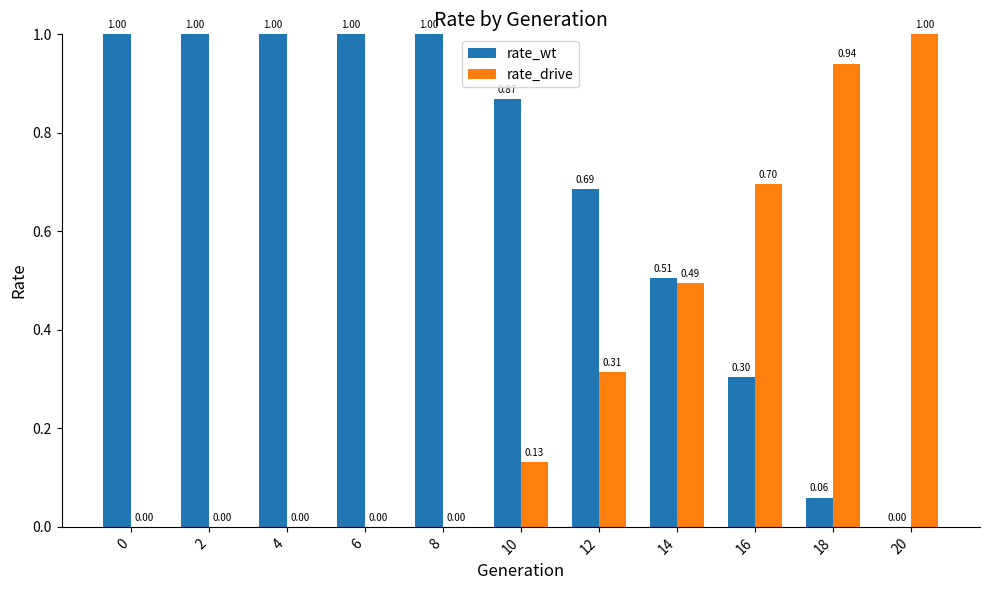

Which series has the largest total across all categories?

rate_wt